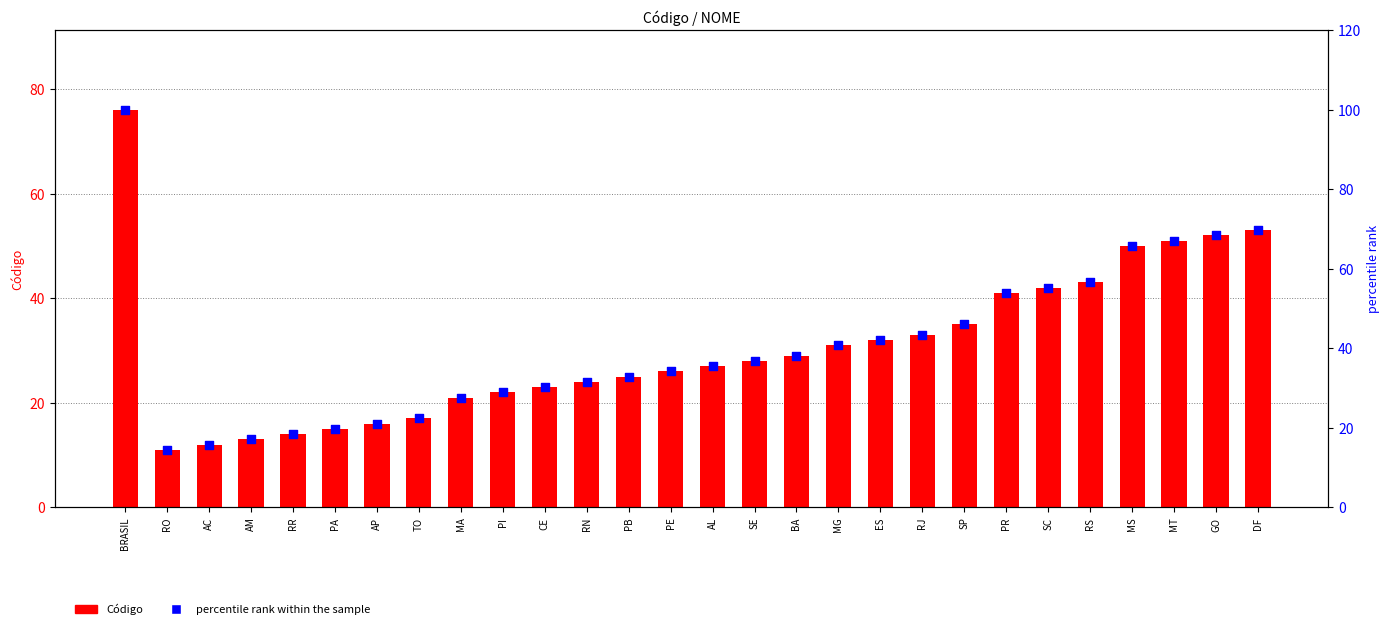

At how many categories does at least one series exceed 14?

28